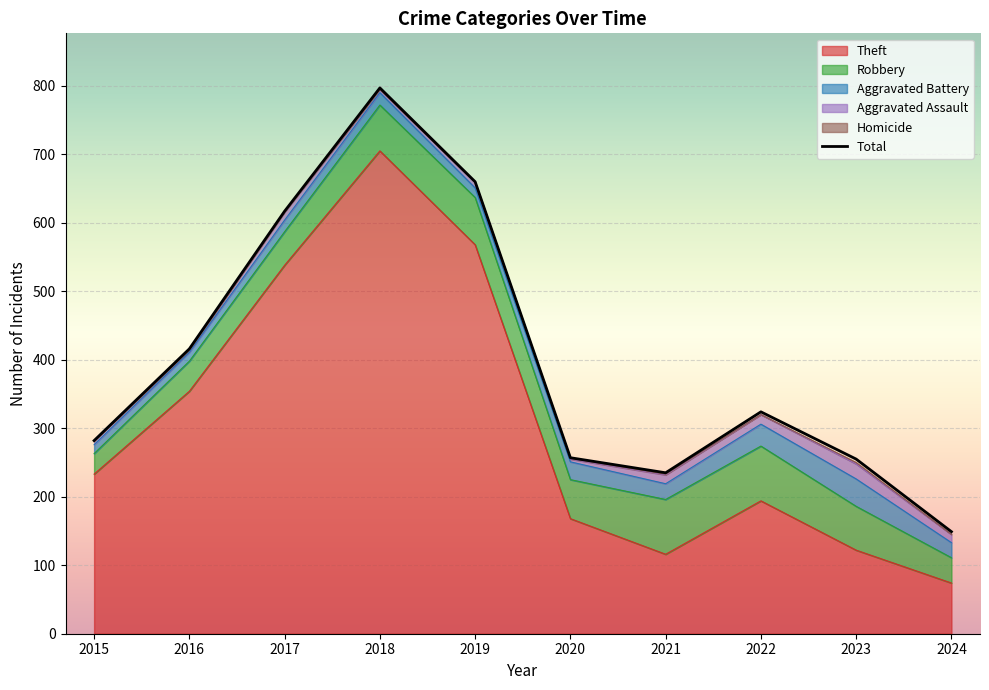

The value of Aggravated Battery at 2021 is 39. True or false?

False